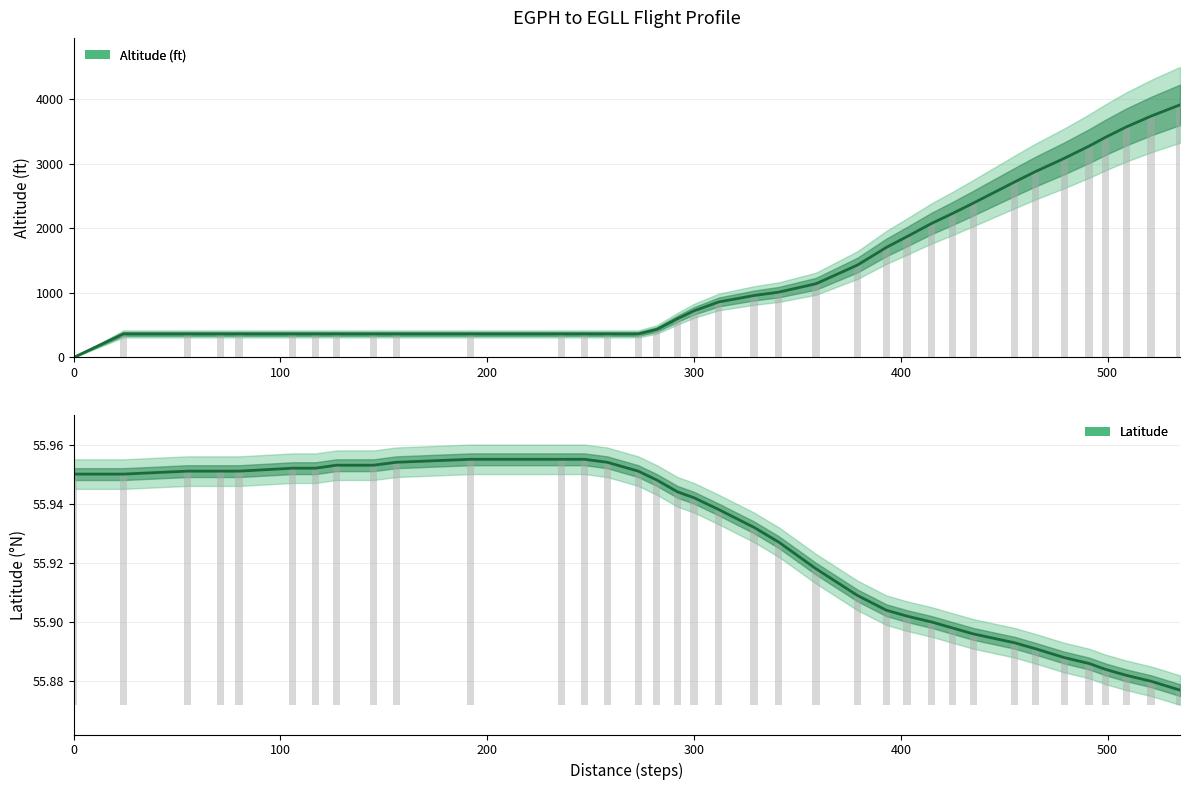

Which series has the largest total across all categories?

Altitude (ft)